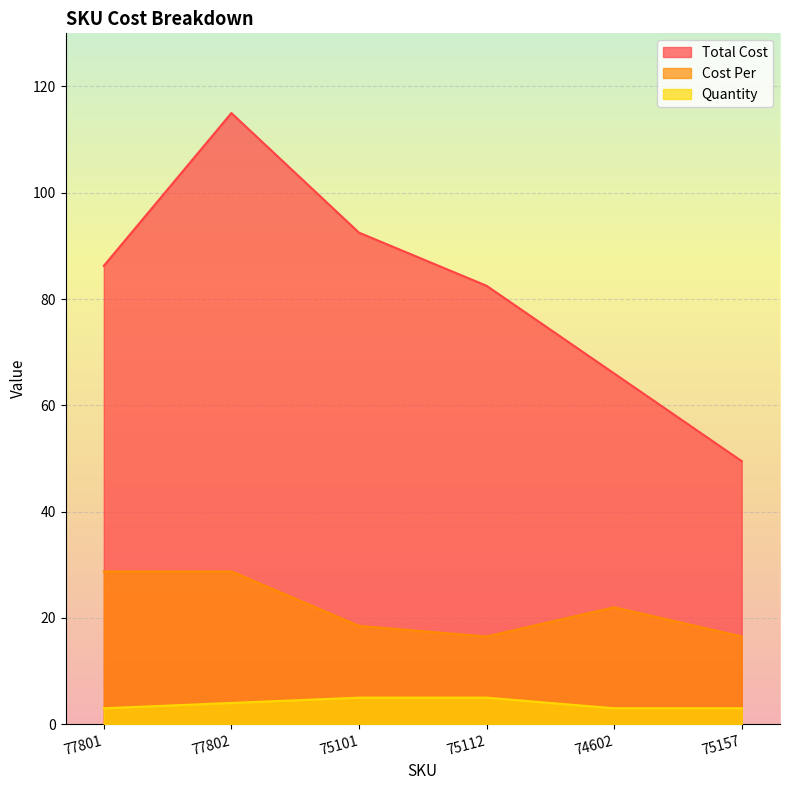

The Quantity series shows 3.0 at 75157. True or false?

True